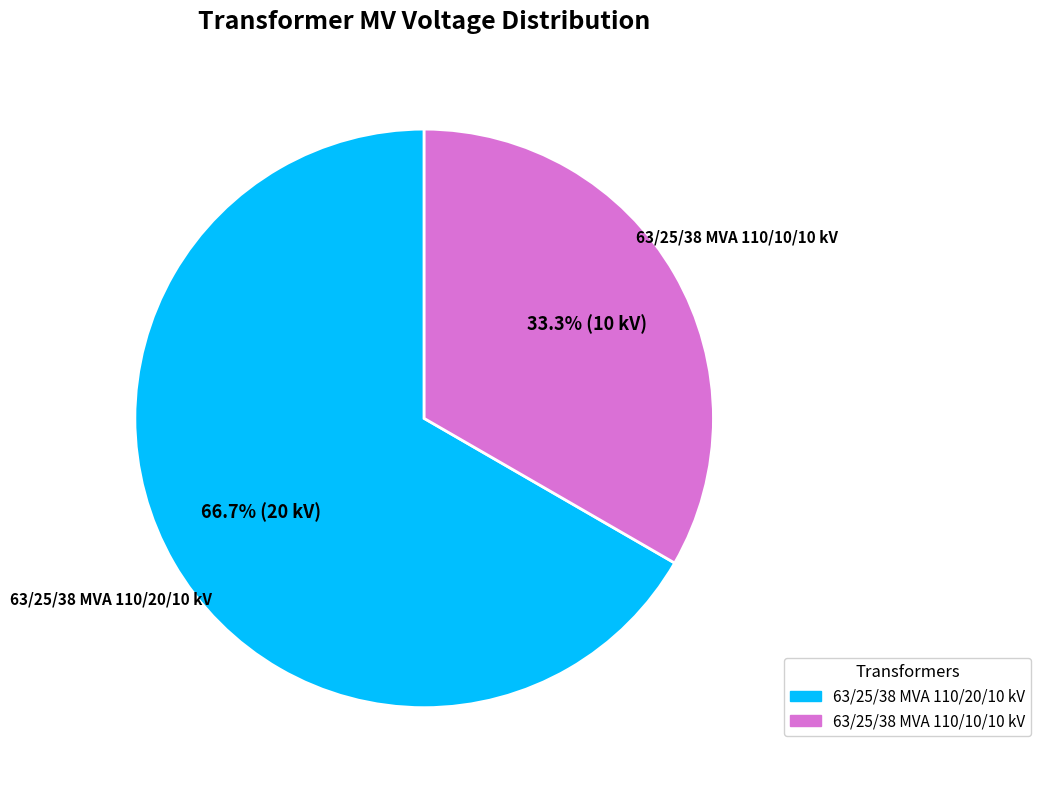

To the nearest percent, what portion does 63/25/38 MVA 110/10/10 kV represent?

33%